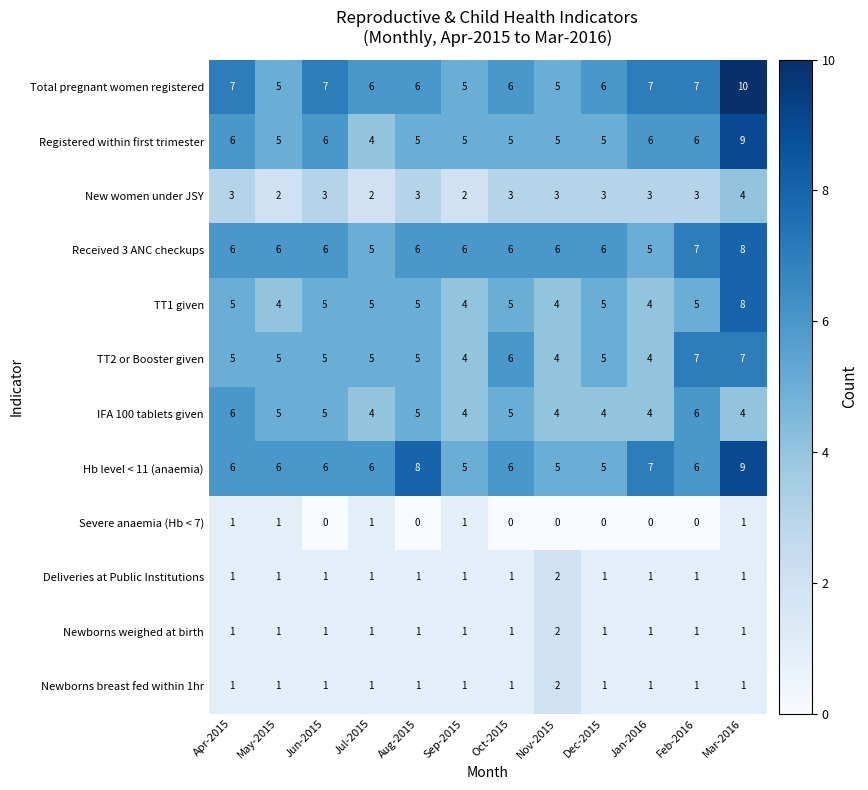

At which category is the sum across all series the highest?

Mar-2016